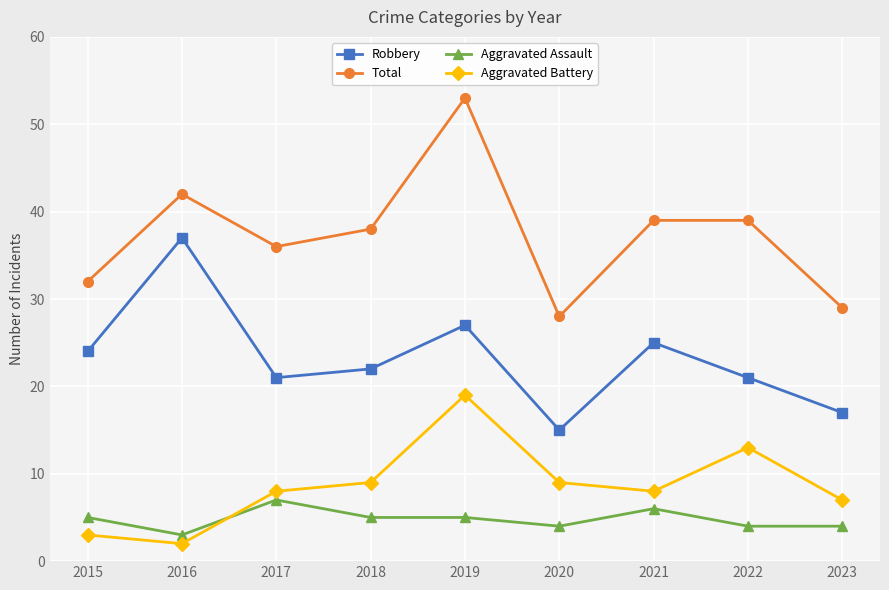

List the series in order of their peak value, lowest first.

Aggravated Assault, Aggravated Battery, Robbery, Total